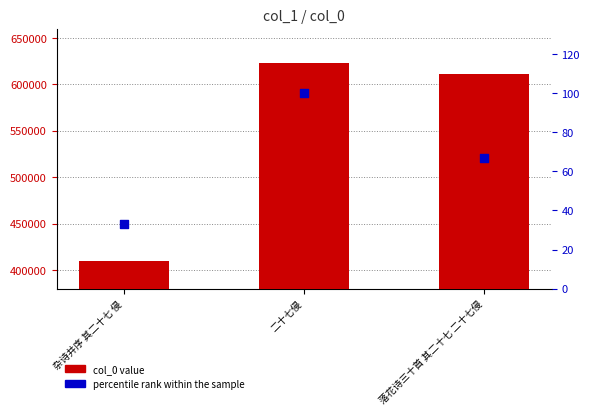

At which category is the sum across all series the highest?

二十七侵